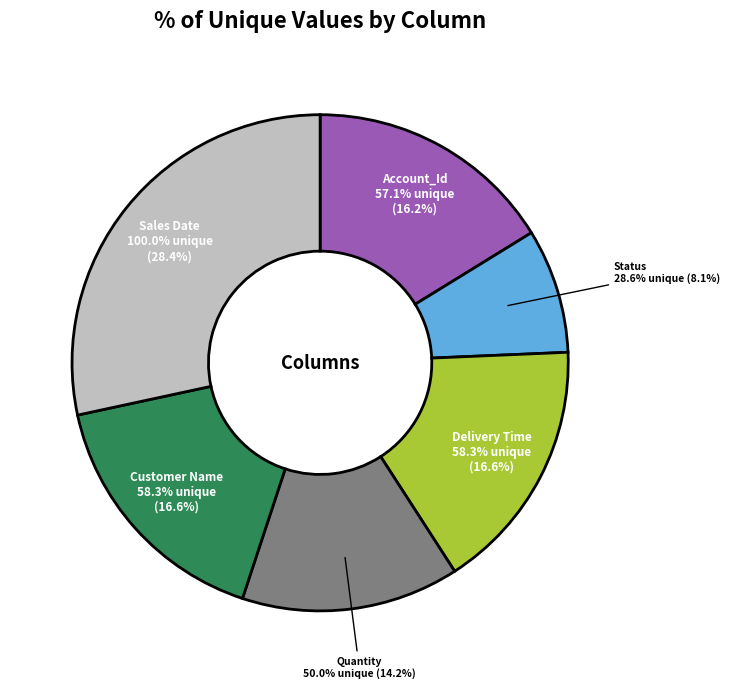

Is Customer Name the majority of the pie?

No